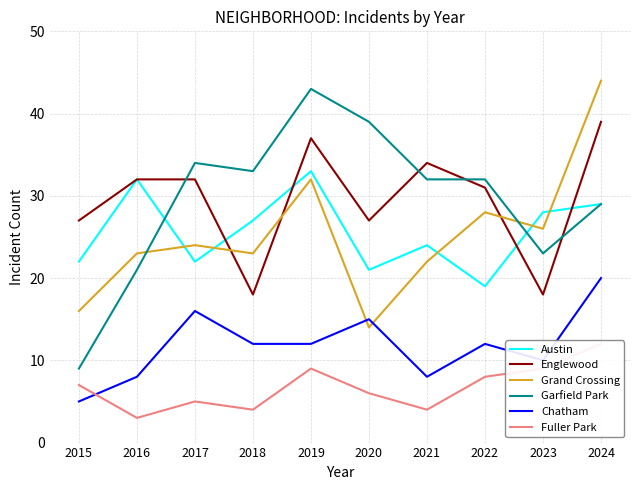

Where is the first local minimum for Garfield Park?

2018